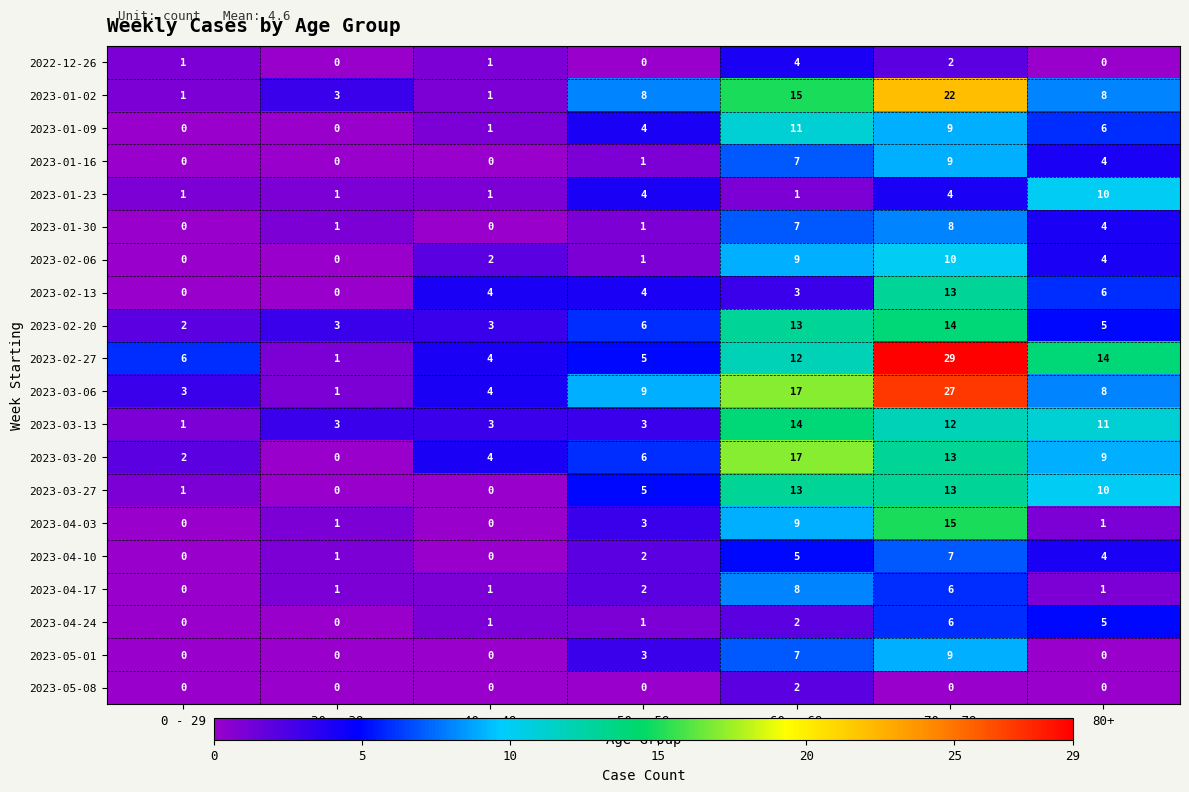

What is the difference between the 2023-03-06 values at 70 - 79 and 0 - 29?

24